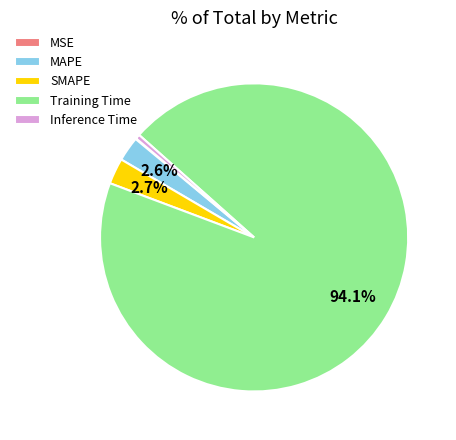

Combined, do Inference Time and MAPE account for over 50%?

No